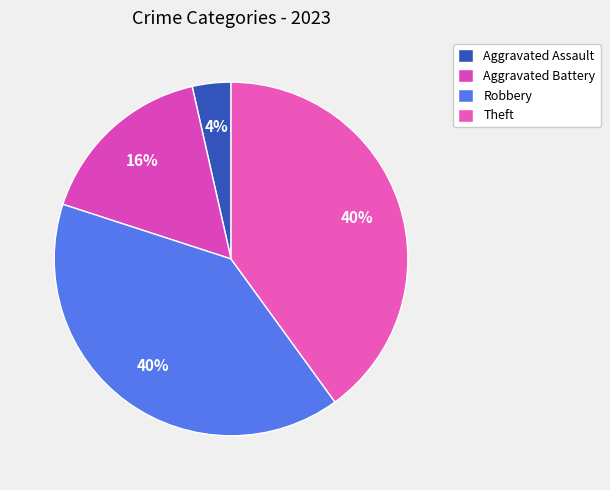

Does Aggravated Assault represent more than half of the total?

No